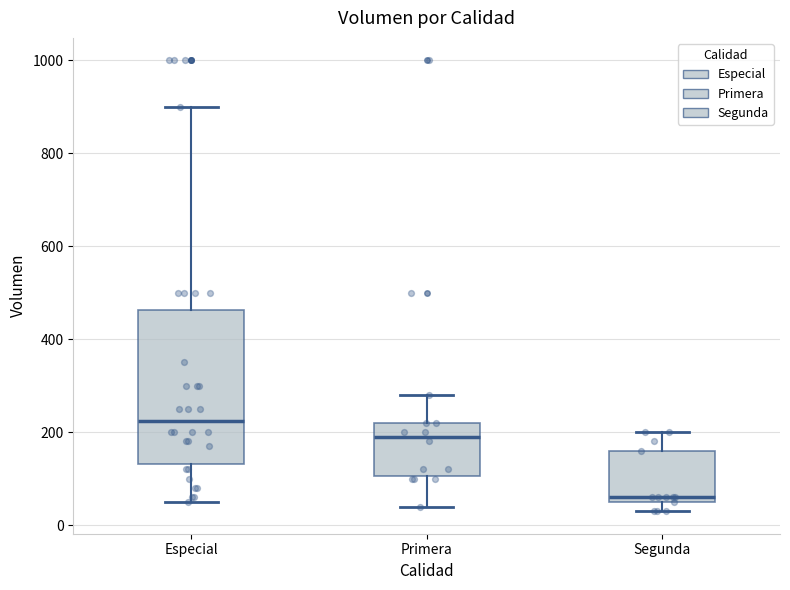

Which box's median line is the lowest?

Segunda